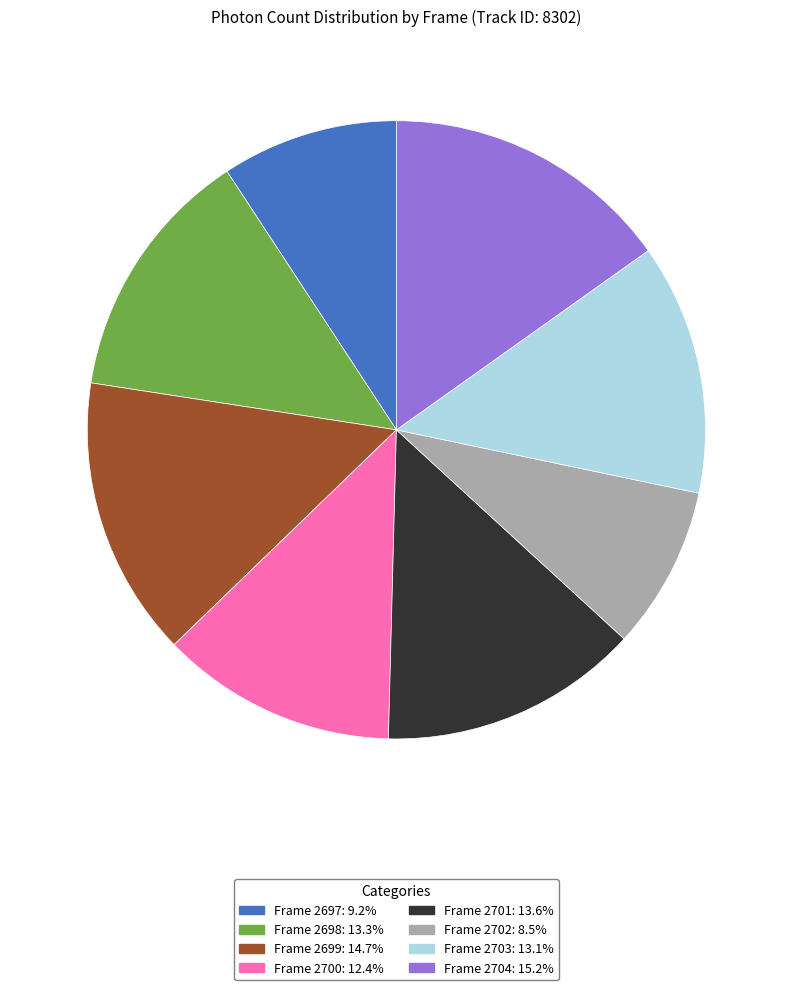

Is it true that Frame 2699 is 15% of the pie?

True